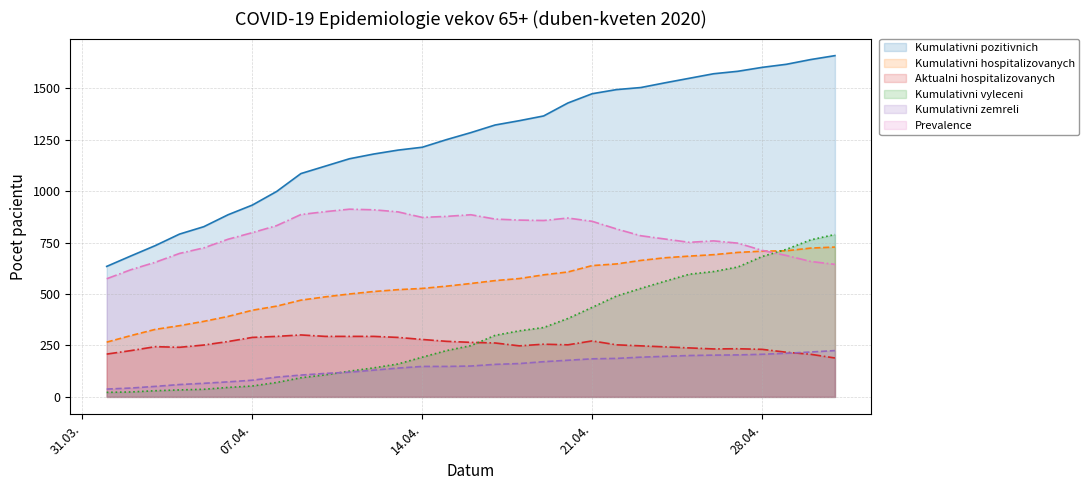

List the series in order of their peak value, lowest first.

Kumulativni zemreli, Aktualni hospitalizovanych, Kumulativni hospitalizovanych, Kumulativni vyleceni, Prevalence, Kumulativni pozitivnich